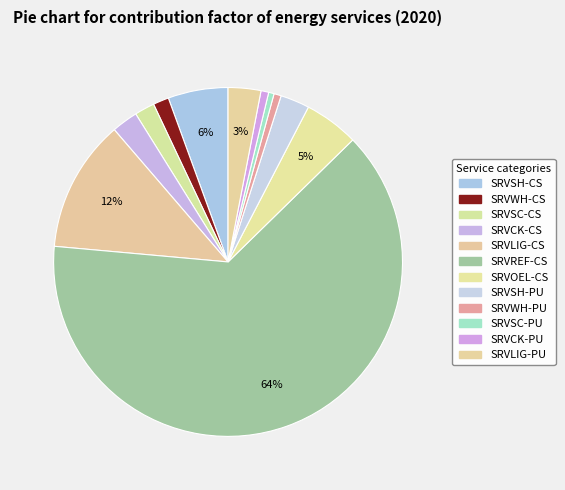

Is the sum of SRVWH-PU and SRVWH-CS greater than half?

No